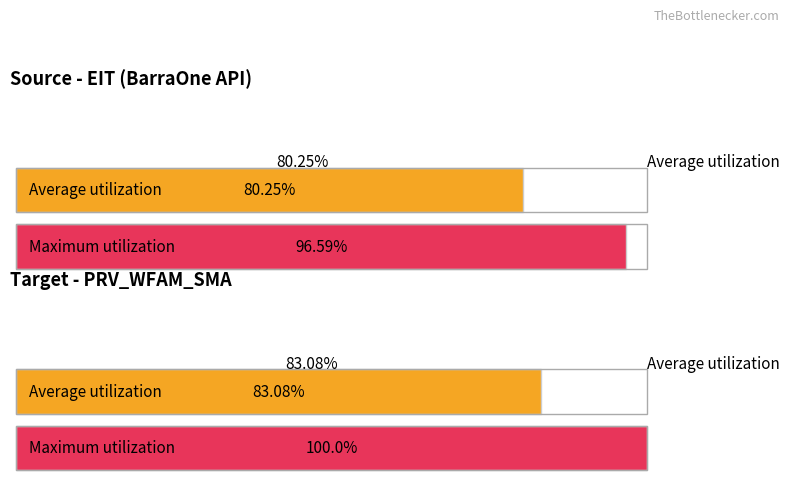

What position from the right is Target Schema (PRV_WFAM_SMA)?

1